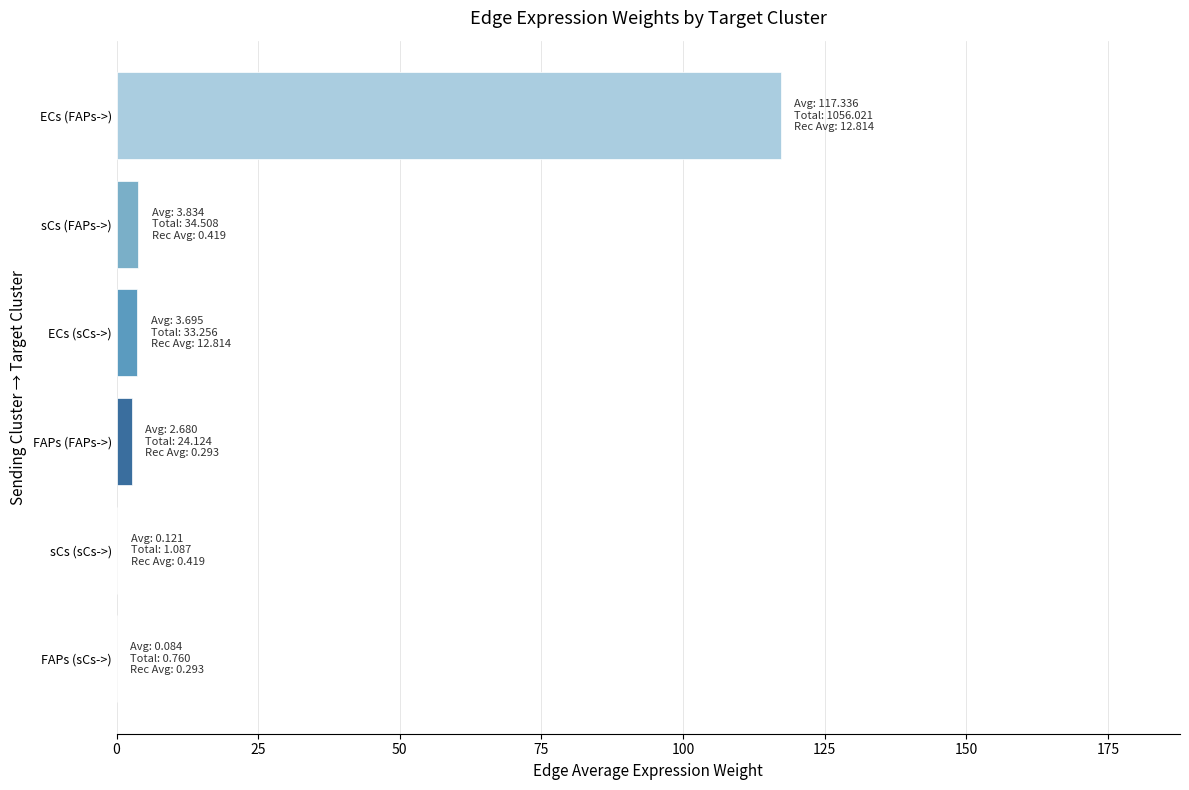

Which has a higher value, sCs (sCs->) or ECs (FAPs->)?

ECs (FAPs->)